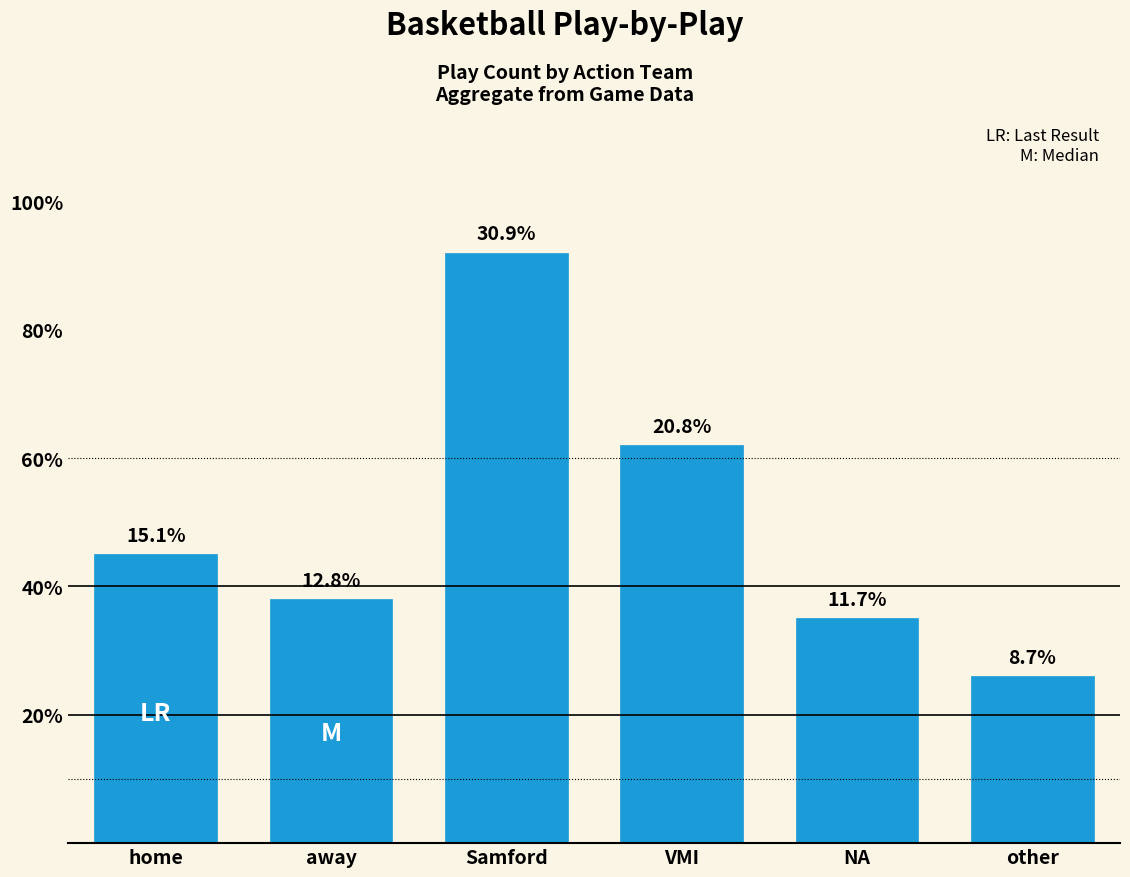

How many bars are there in total?

6